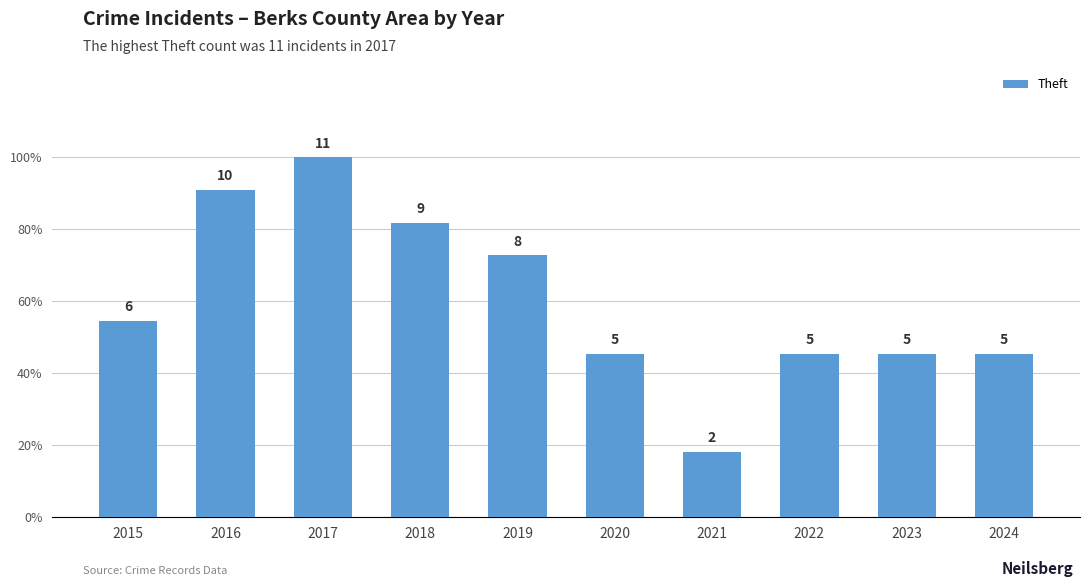

What is the value of the 1st bar from the left?

6